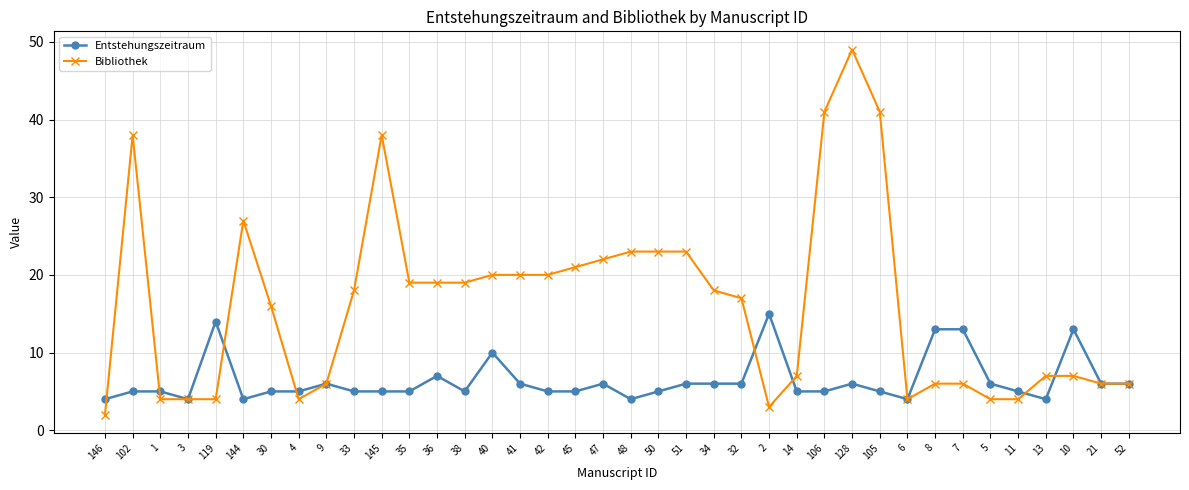

Reading left to right, extract all data points from this chart.

Entstehungszeitraum: 4	5	5	4	14	4	5	5	6	5	5	5	7	5	10	6	5	5	6	4	5	6	6	6	15	5	5	6	5	4	13	13	6	5	4	13	6	6
Bibliothek: 2	38	4	4	4	27	16	4	6	18	38	19	19	19	20	20	20	21	22	23	23	23	18	17	3	7	41	49	41	4	6	6	4	4	7	7	6	6